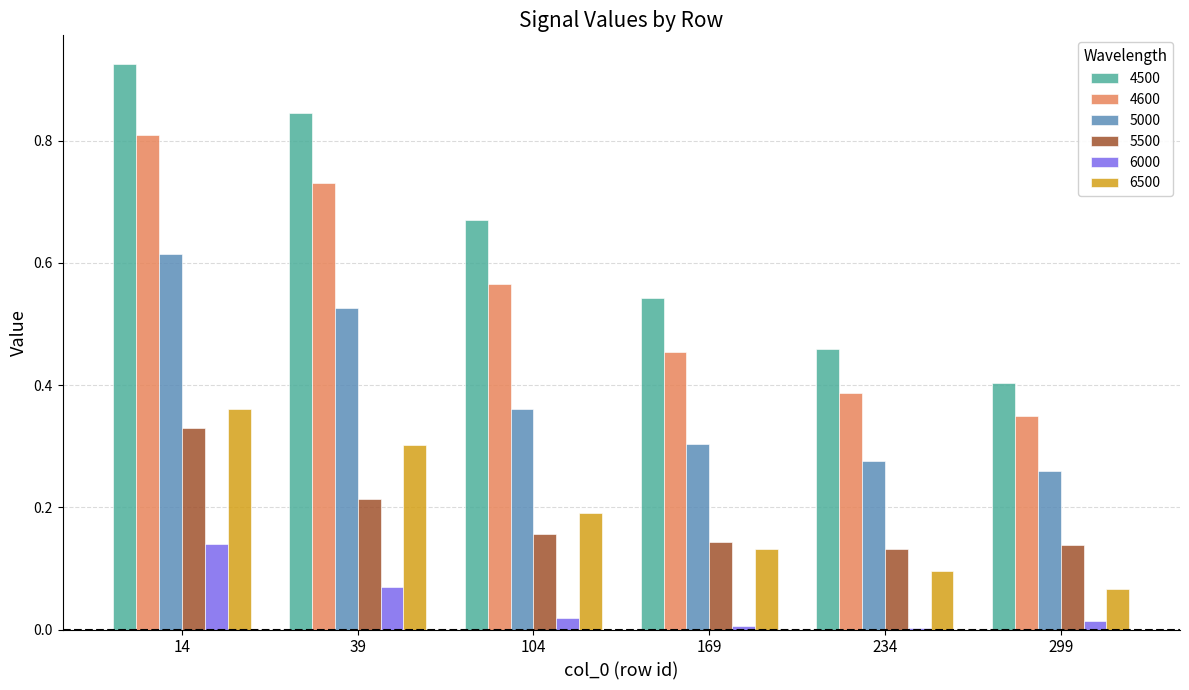

The value of 5500 at 104 is 0.2. True or false?

True